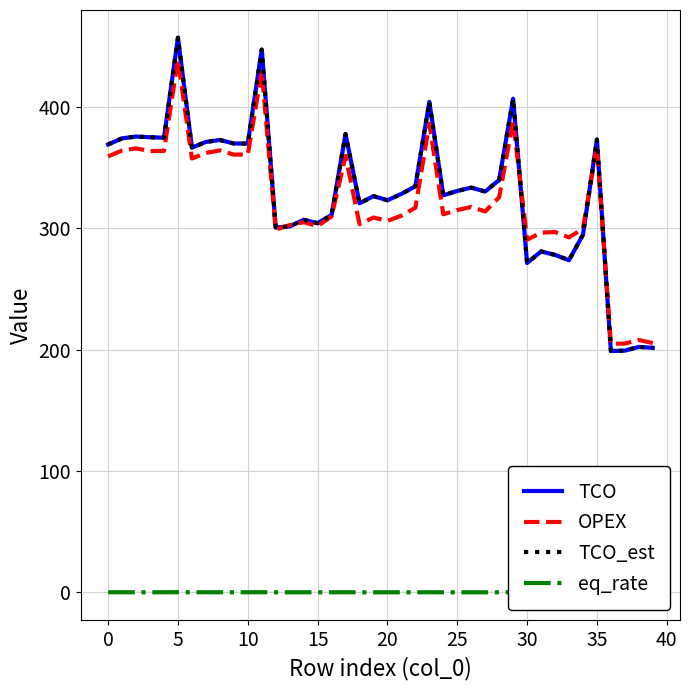

What is the minimum value for OPEX?

204.9